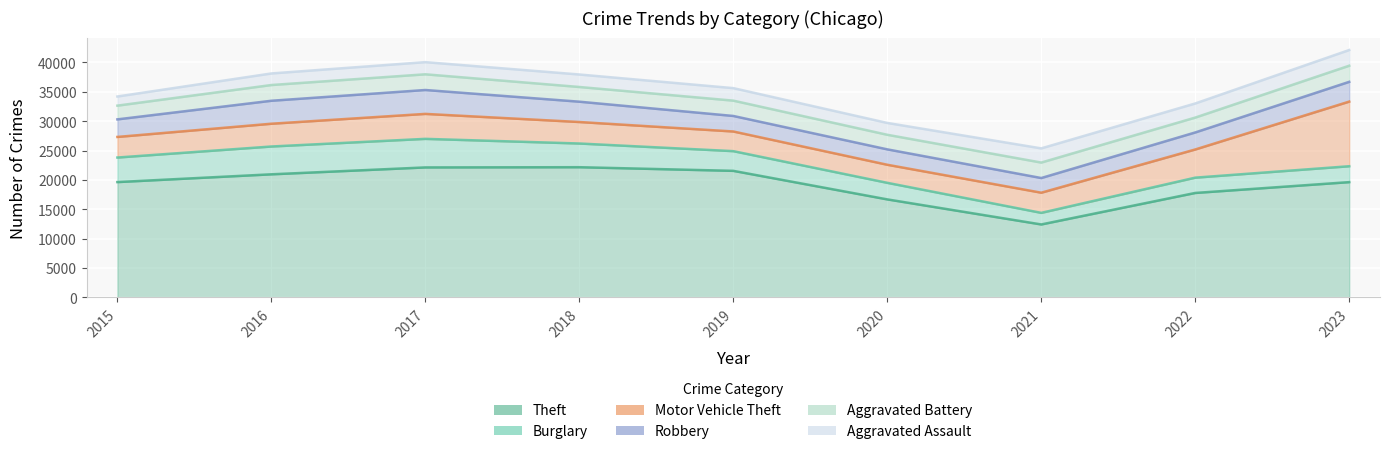

At which label does Aggravated Assault reach its peak?

2023